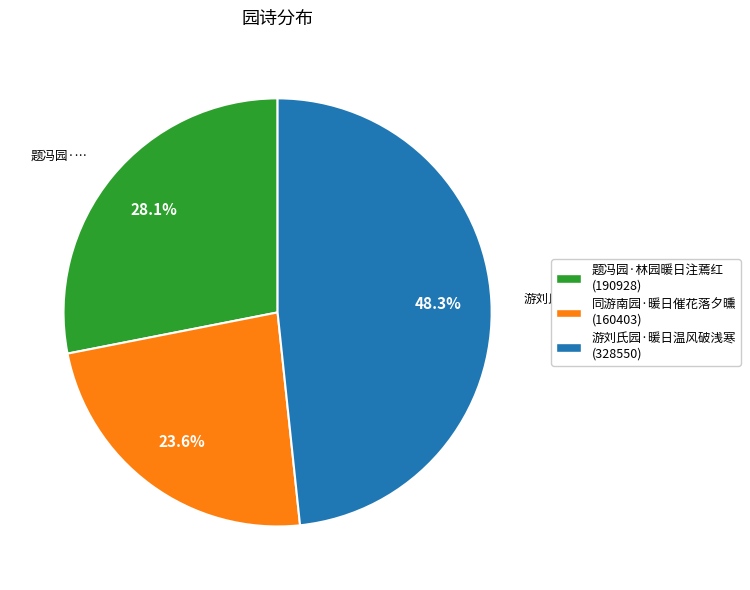

To the nearest percent, what is the difference between the largest and smallest slice percentages?

25%